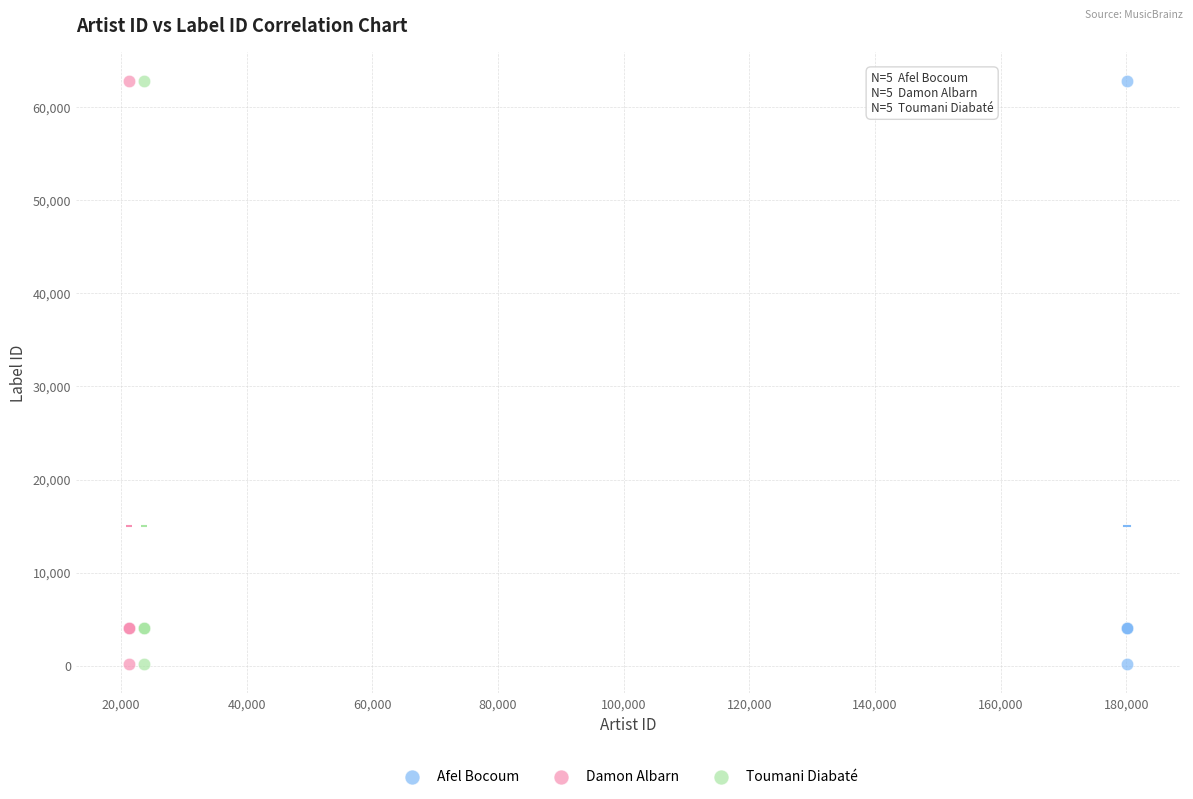

What are all the series names shown in the legend?

Afel Bocoum, Damon Albarn, Toumani Diabaté